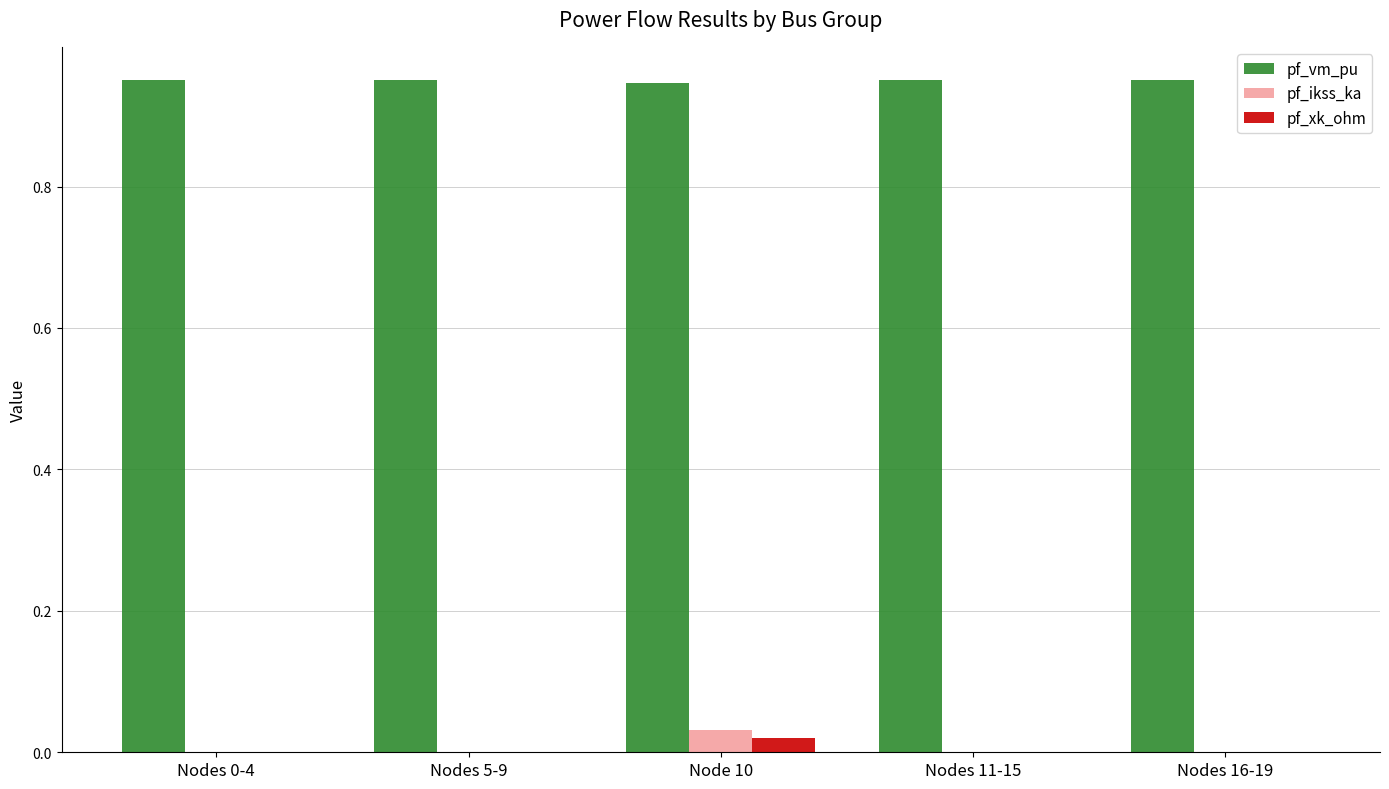

Is the value of pf_xk_ohm at Node 10 greater than the value of pf_vm_pu at Nodes 0-4?

No